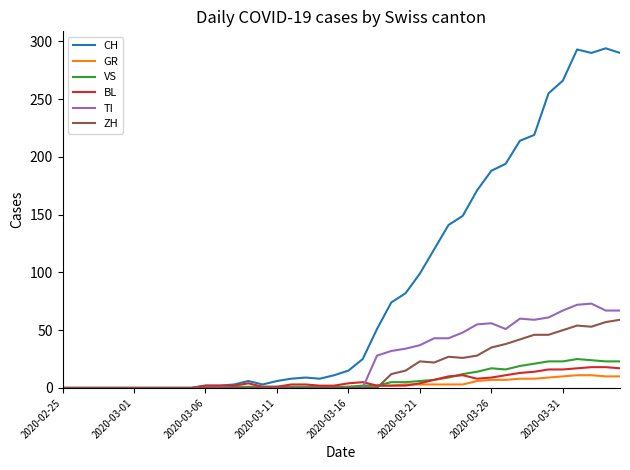

Which series has the largest total across all categories?

CH